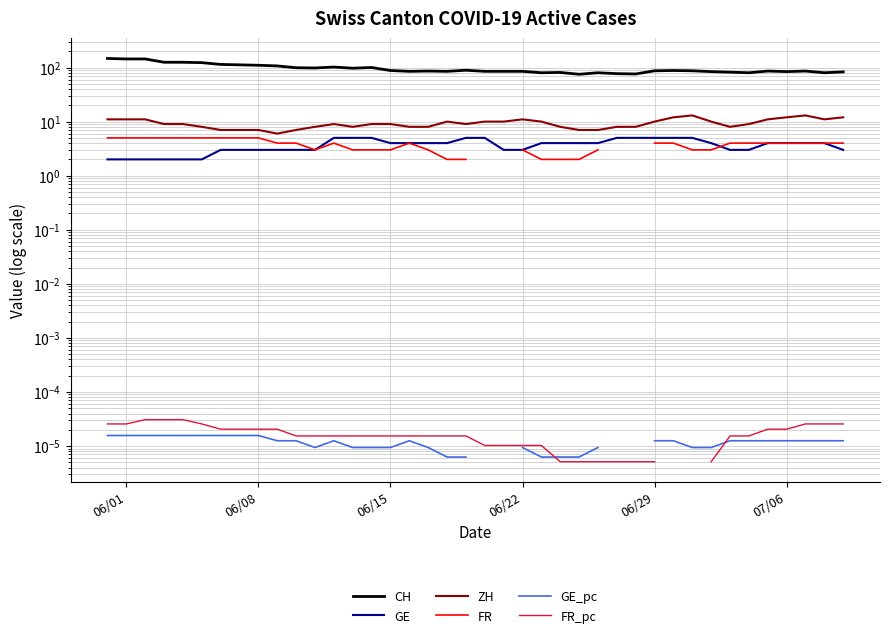

List the series in order of their peak value, highest first.

CH, ZH, GE, FR, FR_pc, GE_pc